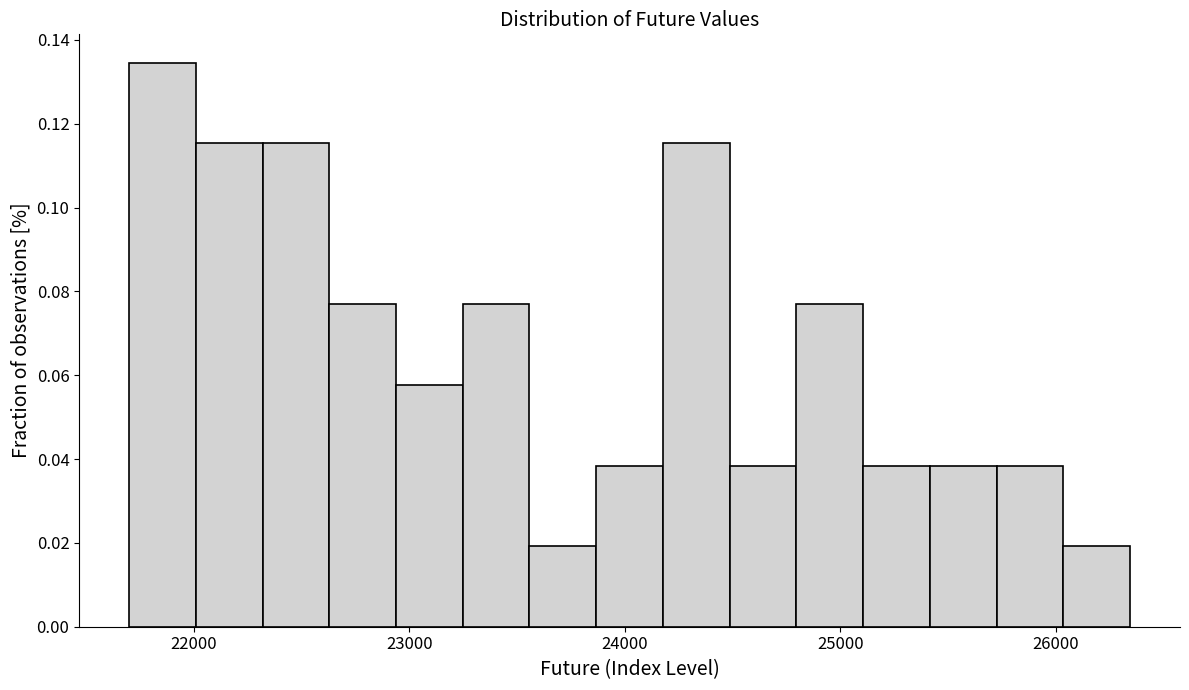

Around what value on the x-axis is the tallest bar? Give the approximate position of its centre, as read against the axis.

21900